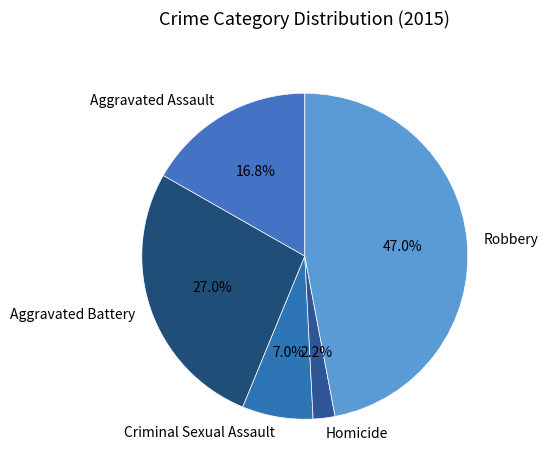

Count the number of slices in the pie.

5